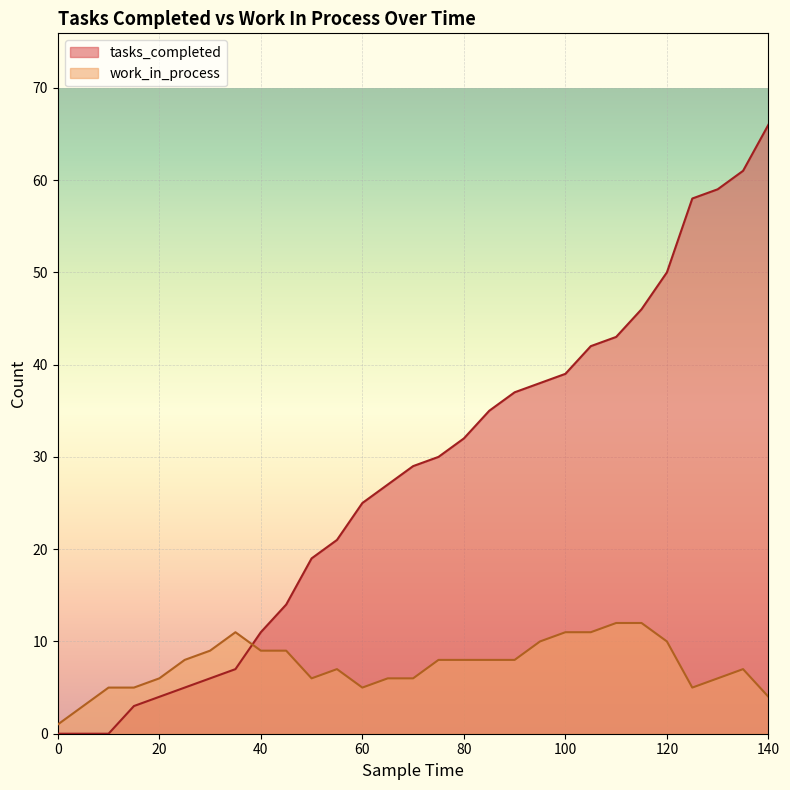

What is the average value of the tasks_completed series?

28